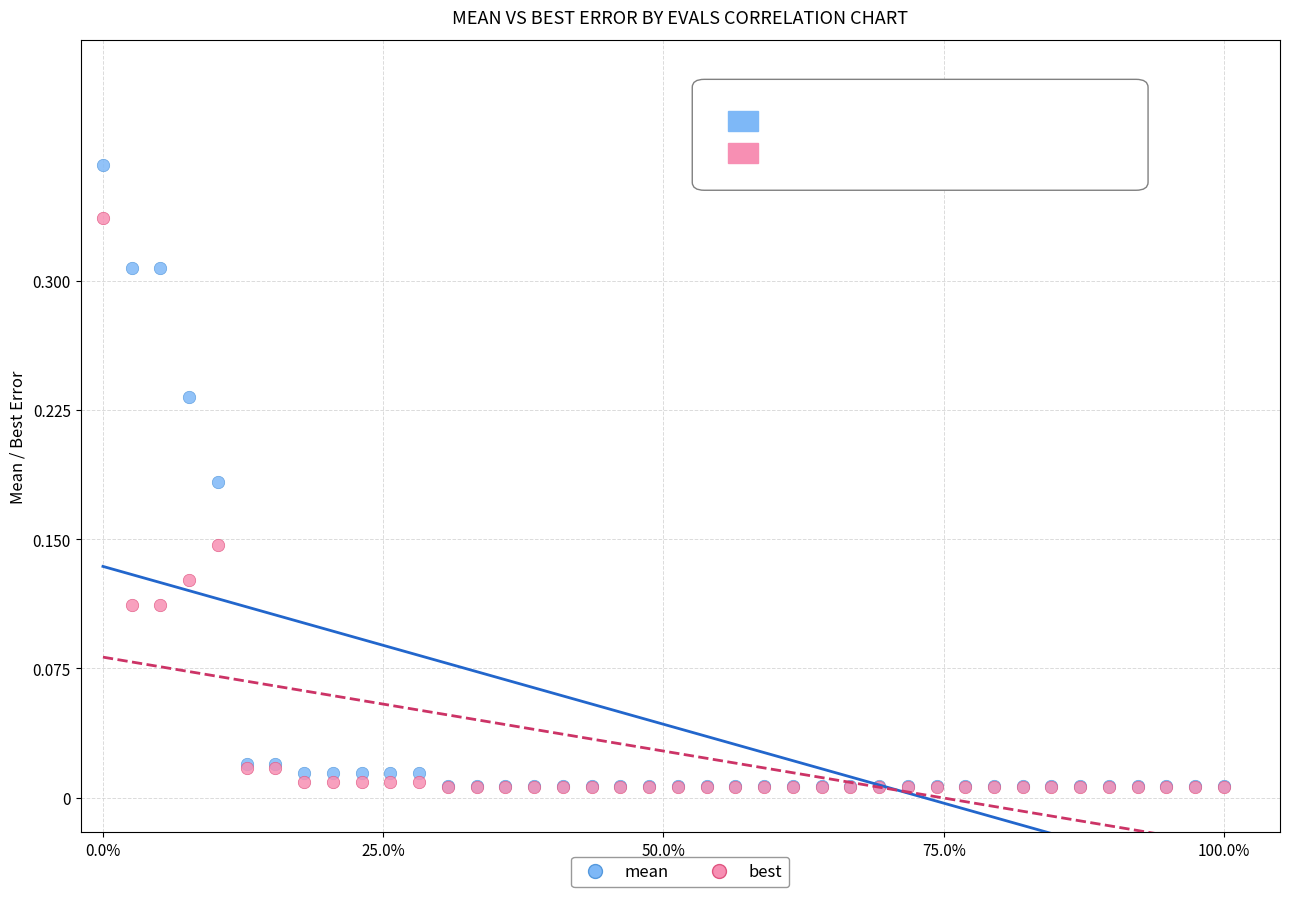

What are all the series names shown in the legend?

mean, best